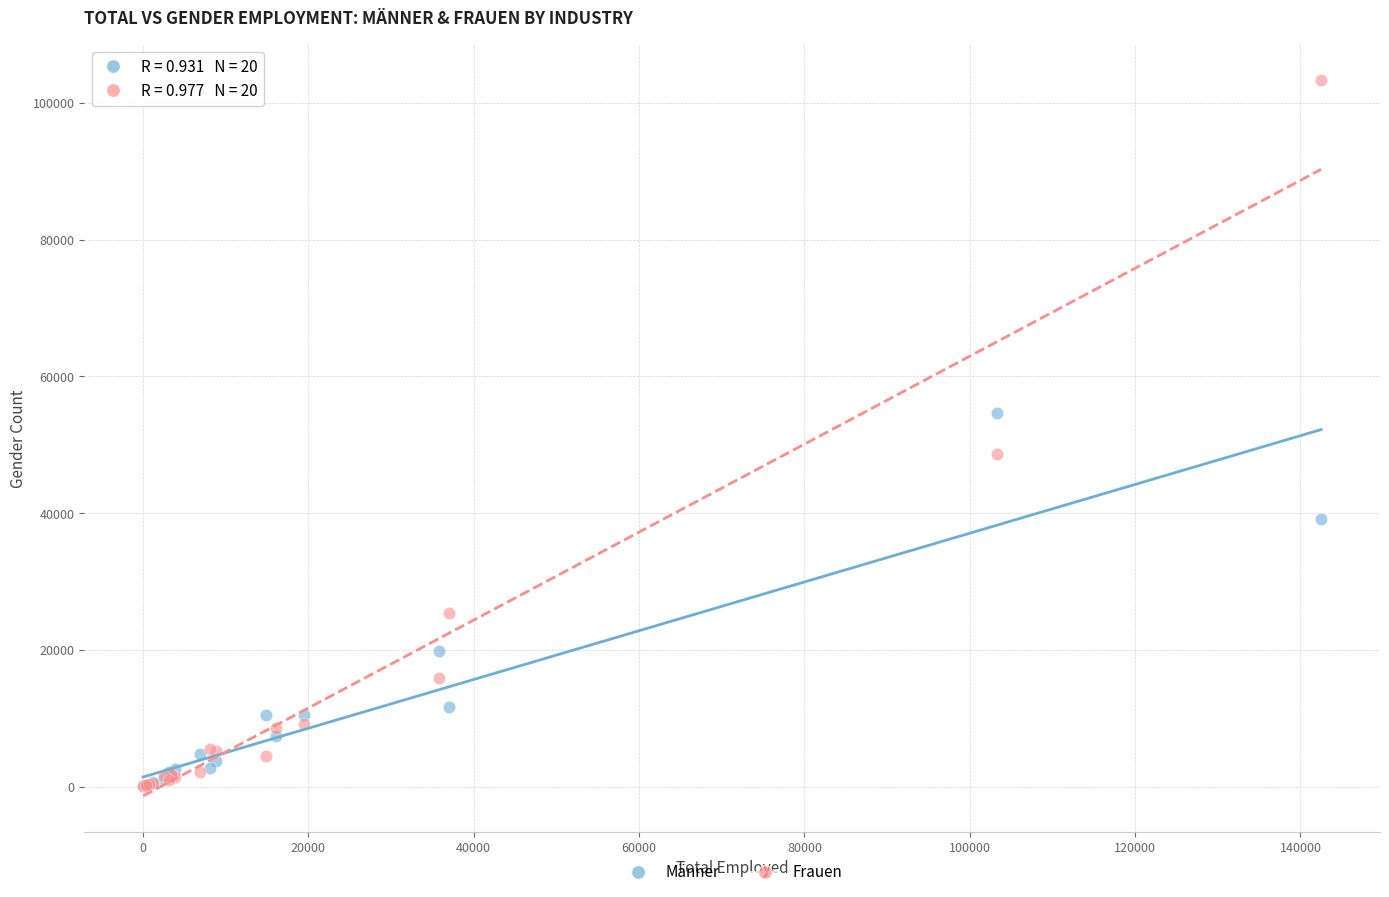

In the Männer series, what Y value is closest to 27301?

19874